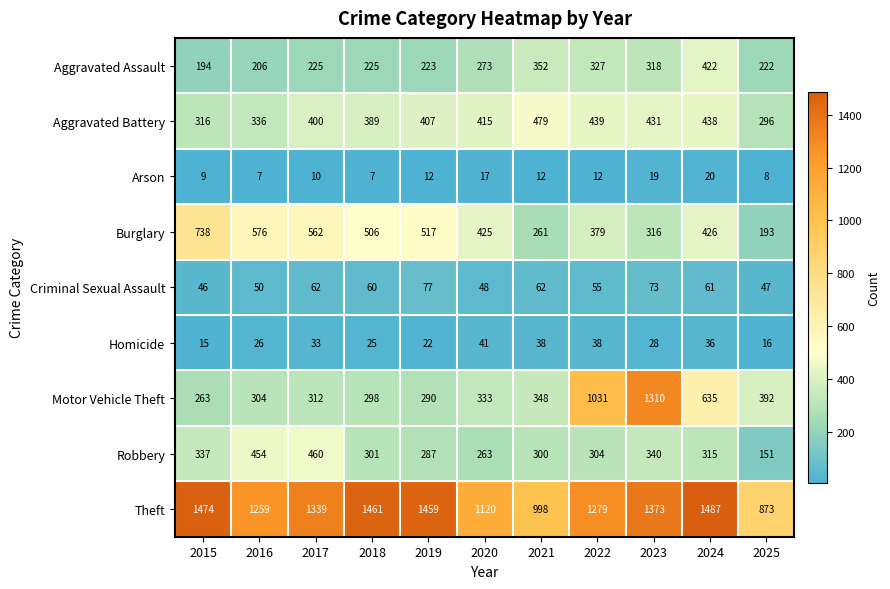

What is the spread (max minus min) of values at 2020?

1103